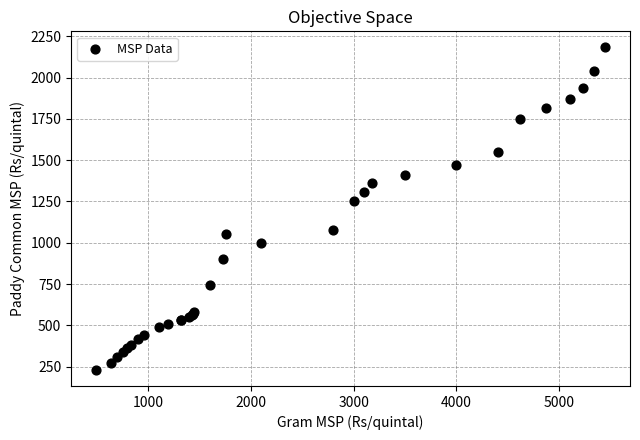

What Y value in the scatter plot is closest to 1206?

1250